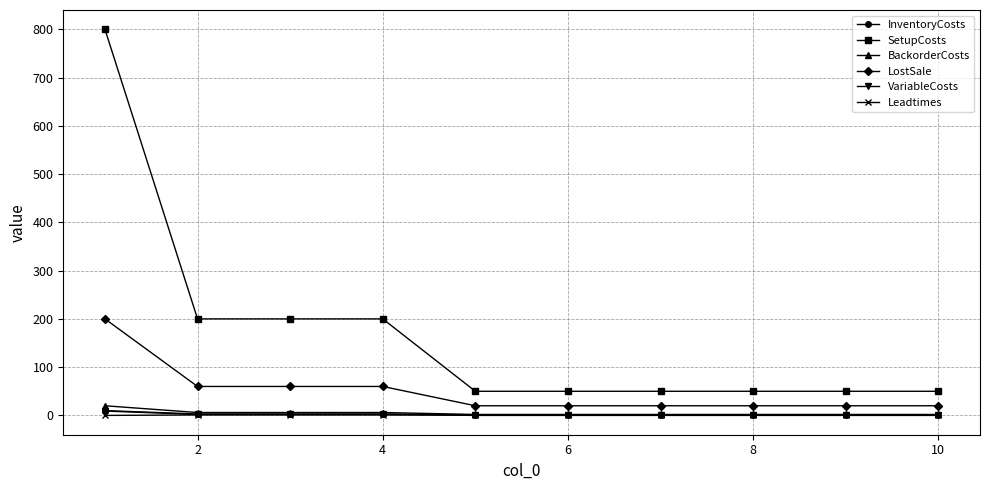

Which series has the largest total across all categories?

SetupCosts